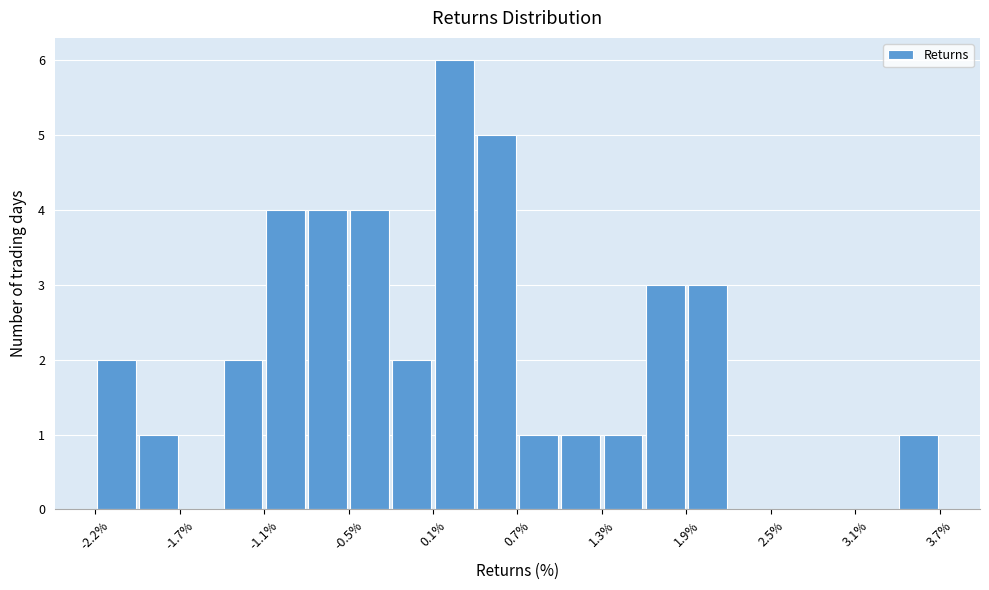

Around what value on the x-axis is the tallest bar? Give the approximate position of its centre, as read against the axis.

0.3